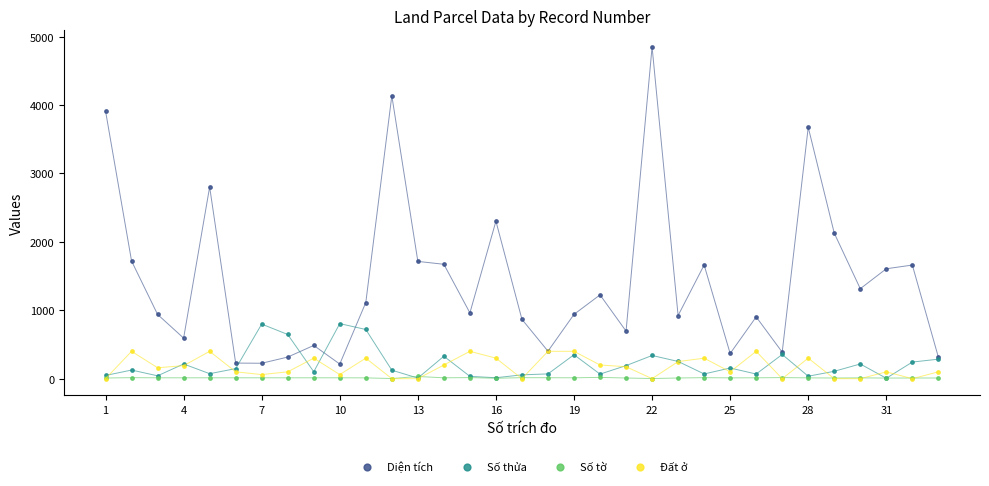

Across all series, what Y value is closest to 2424?

2302.1